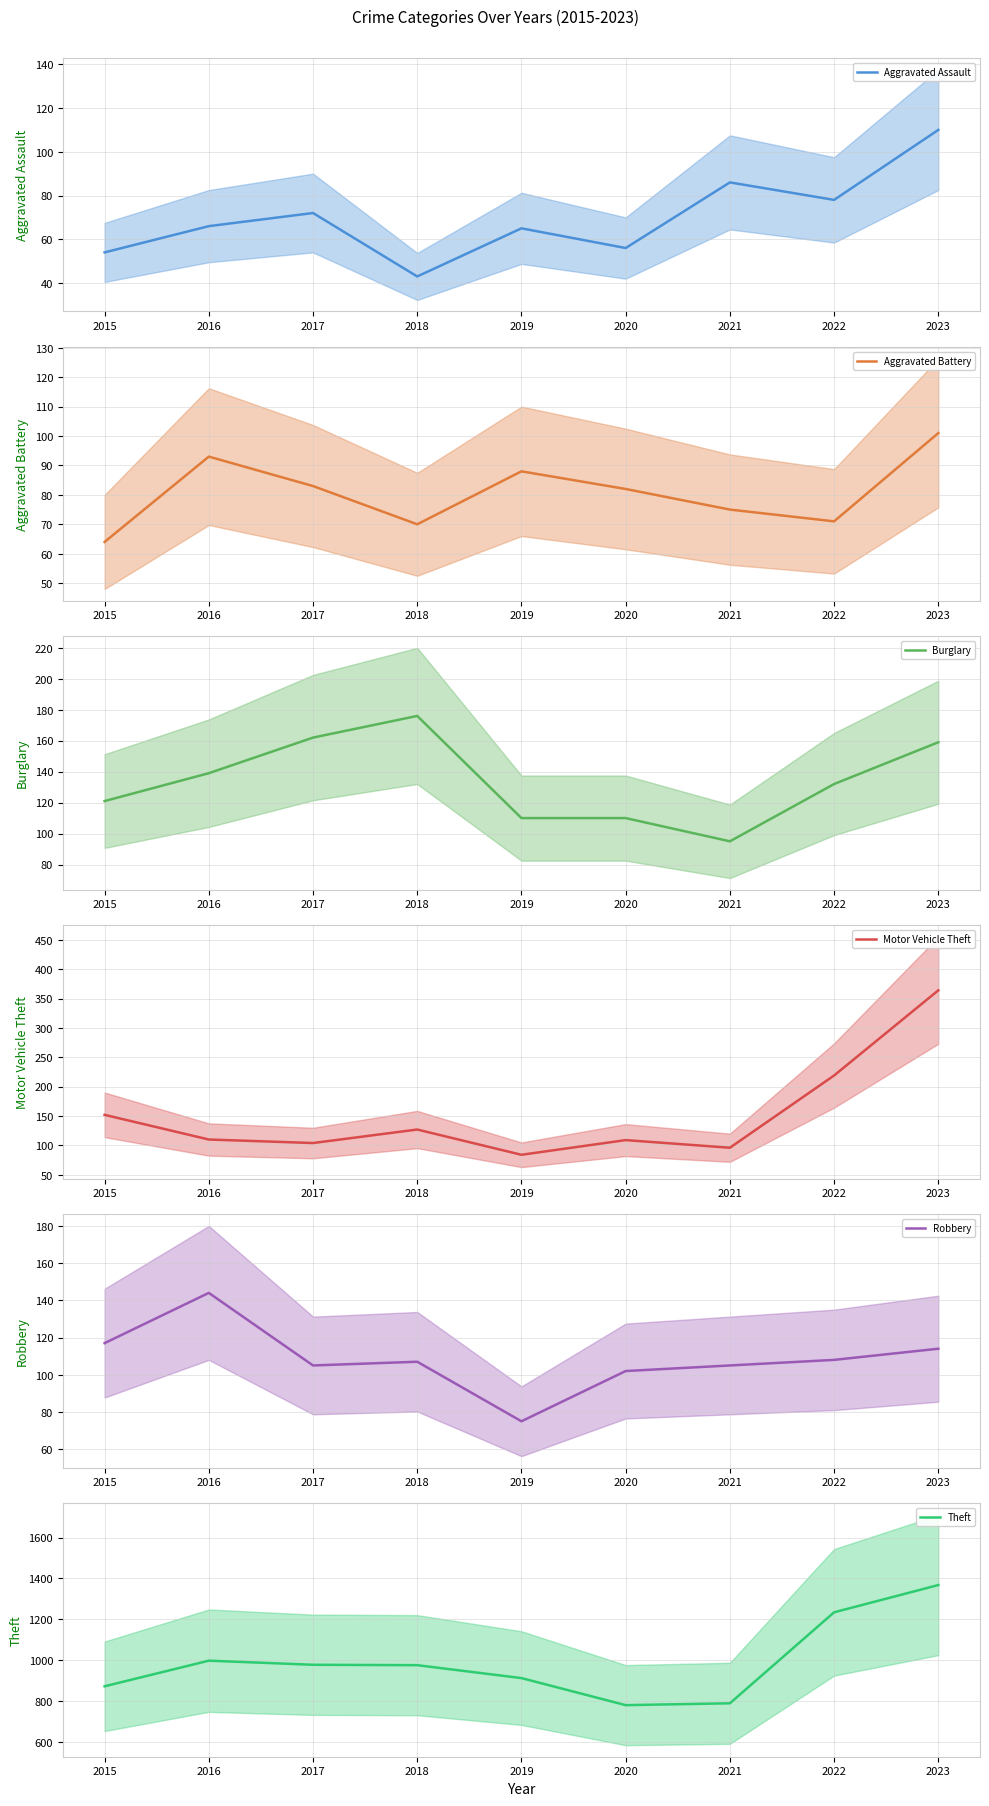

Rank the series by their maximum value, from highest to lowest.

Theft (mean), Motor Vehicle Theft (mean), Burglary (mean), Robbery (mean), Aggravated Assault (mean), Aggravated Battery (mean)